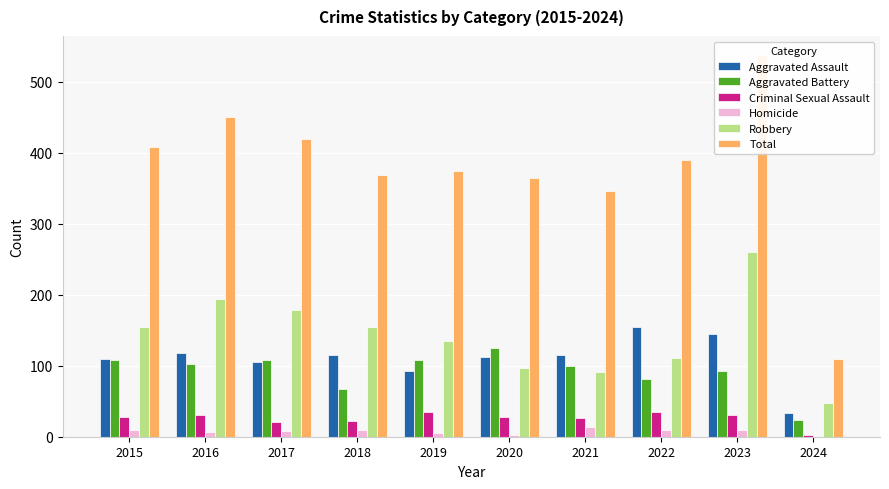

List the labels in order of Robbery value, smallest first.

2024, 2021, 2020, 2022, 2019, 2015, 2018, 2017, 2016, 2023